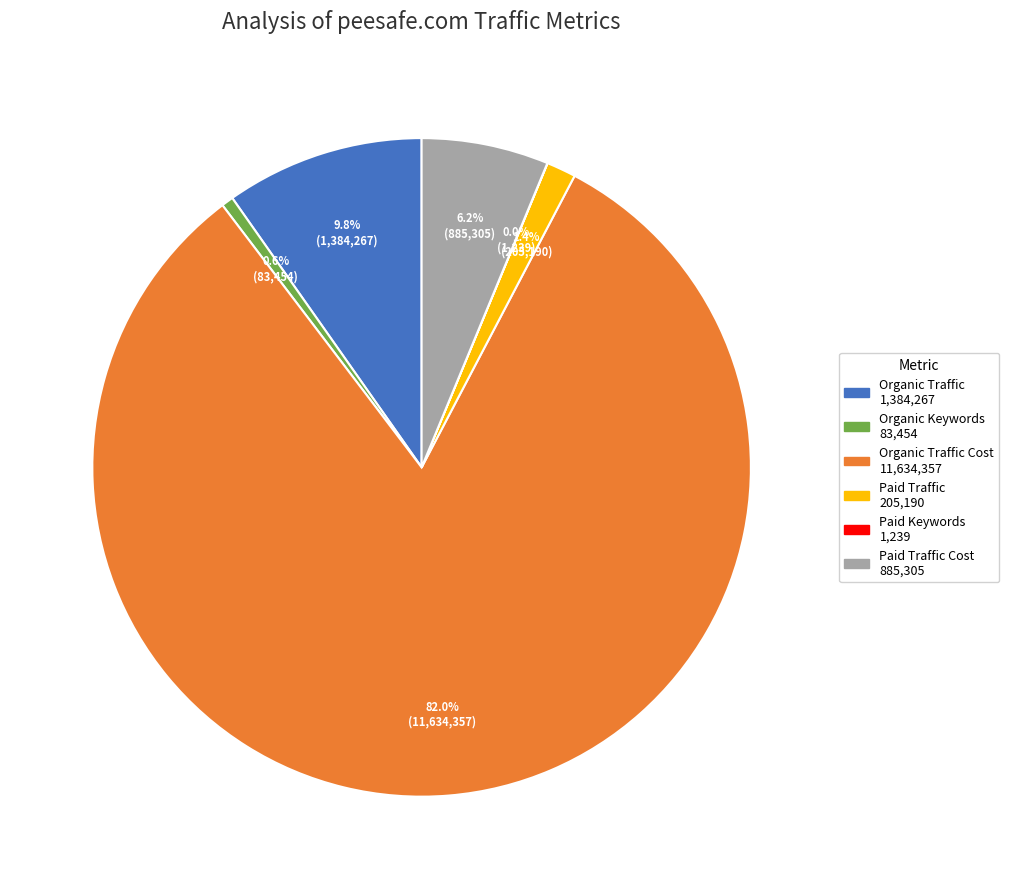

To the nearest percent, what is the difference between the largest and smallest slice percentages?

82%